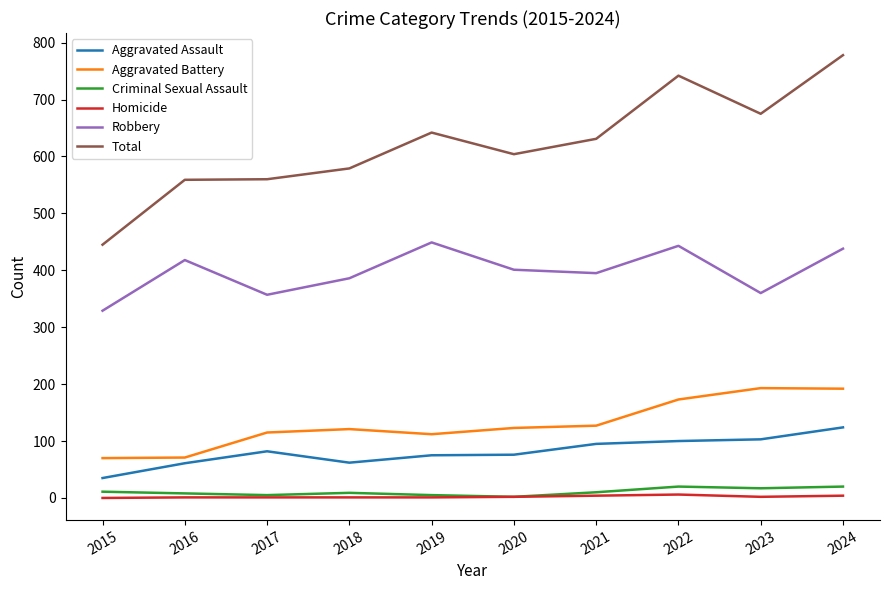

True or false: Robbery and Aggravated Assault cross at least once.

False